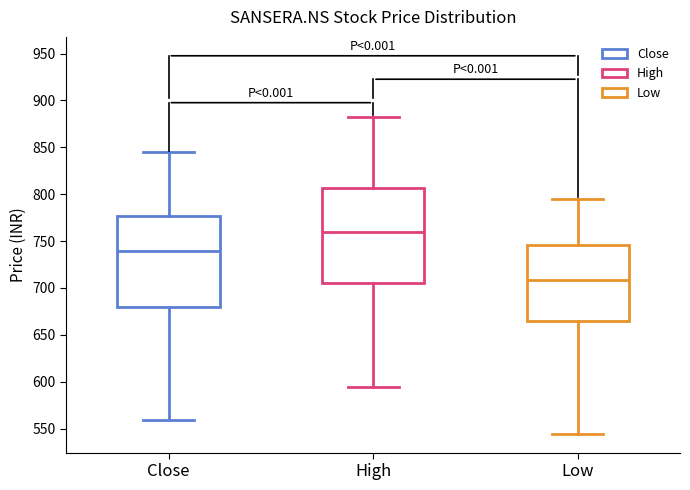

Which box's median line is the lowest?

Low